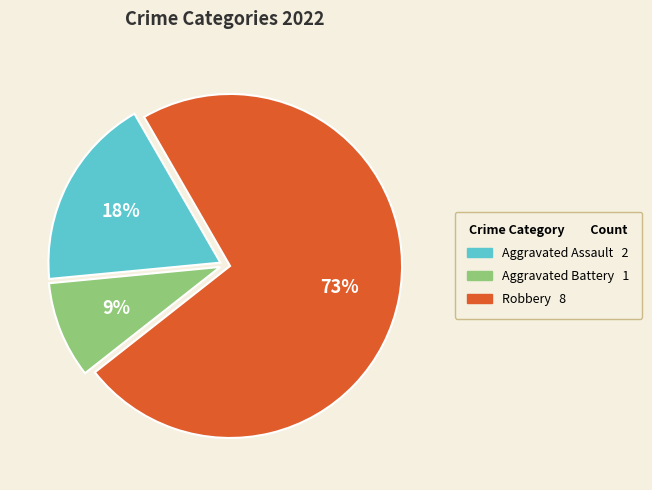

True or false: Aggravated Battery accounts for 9% of the total.

True